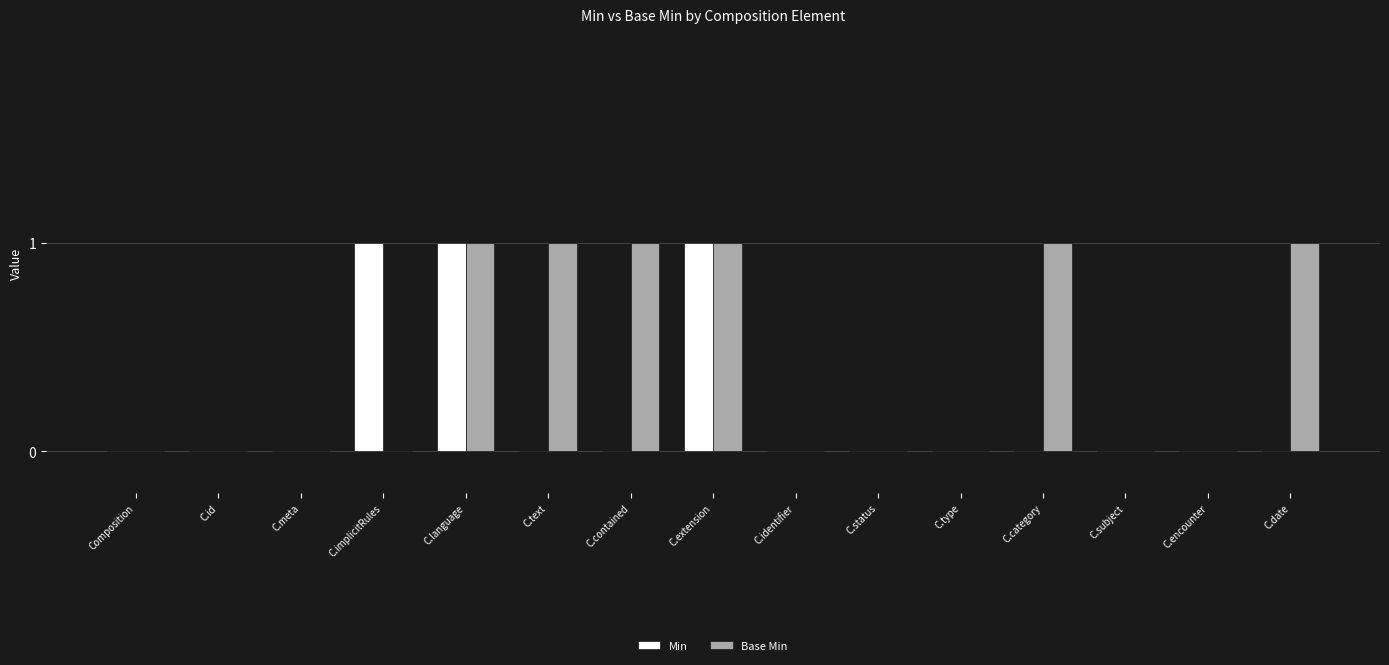

How many groups of bars are there?

15